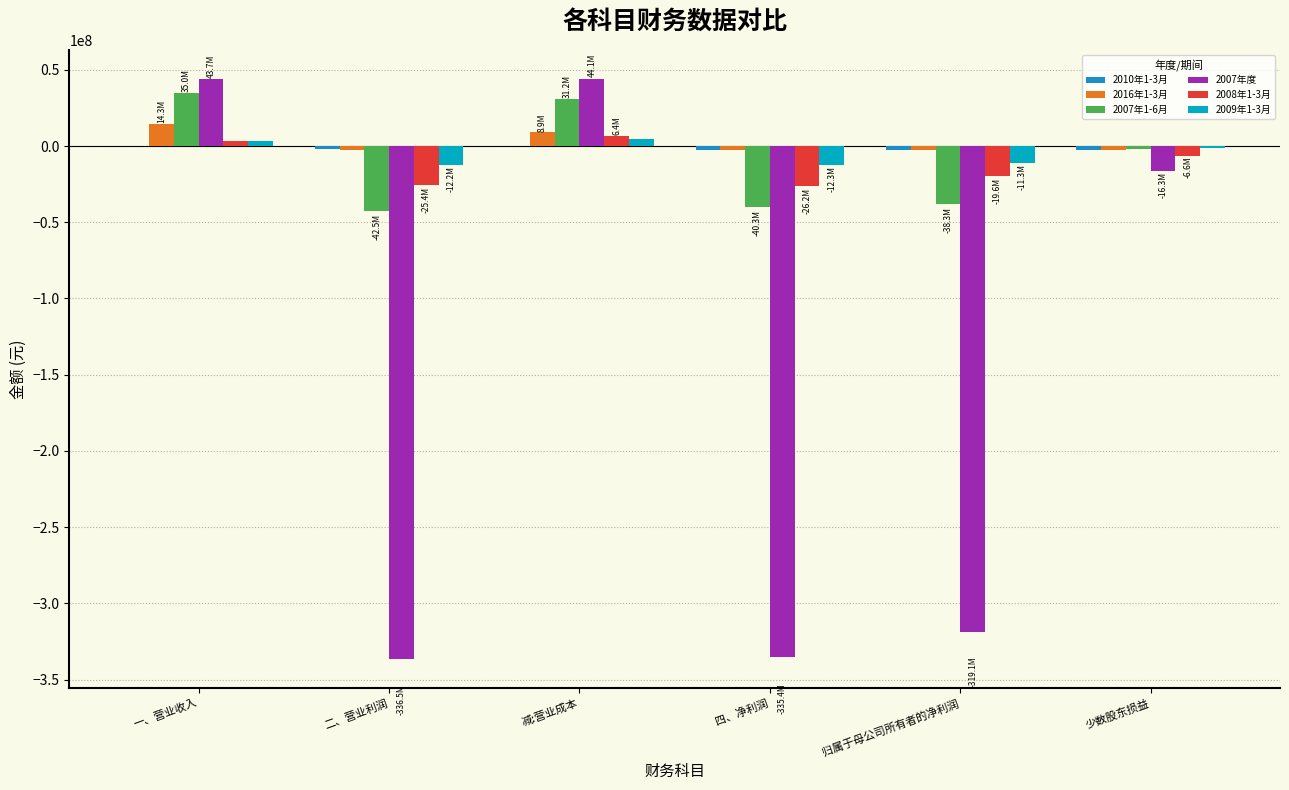

Where is 2016年1-3月 nearest to the value 5832309?

减:营业成本